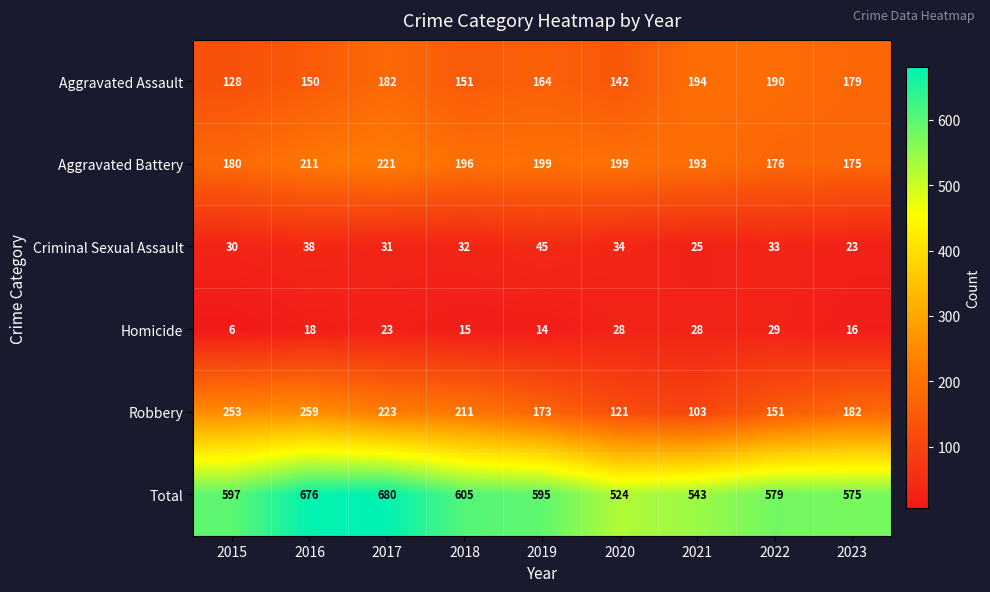

At which label does Total first exceed 595?

2015